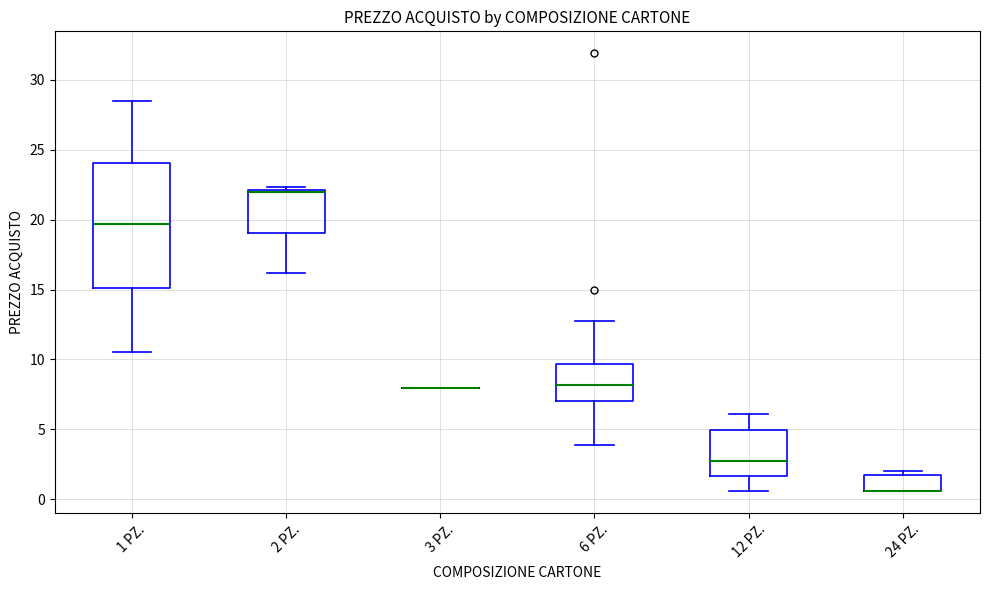

Where does the lower whisker of the box for 2 PZ. end on the y-axis? The values are not printed on the chart, so give them approximately, as read against the axis.

16.0